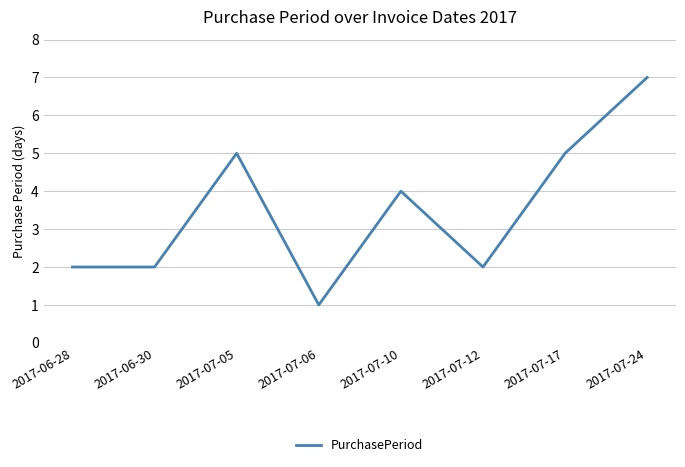

True or false: the data shows 8 at 2017-07-17.

False